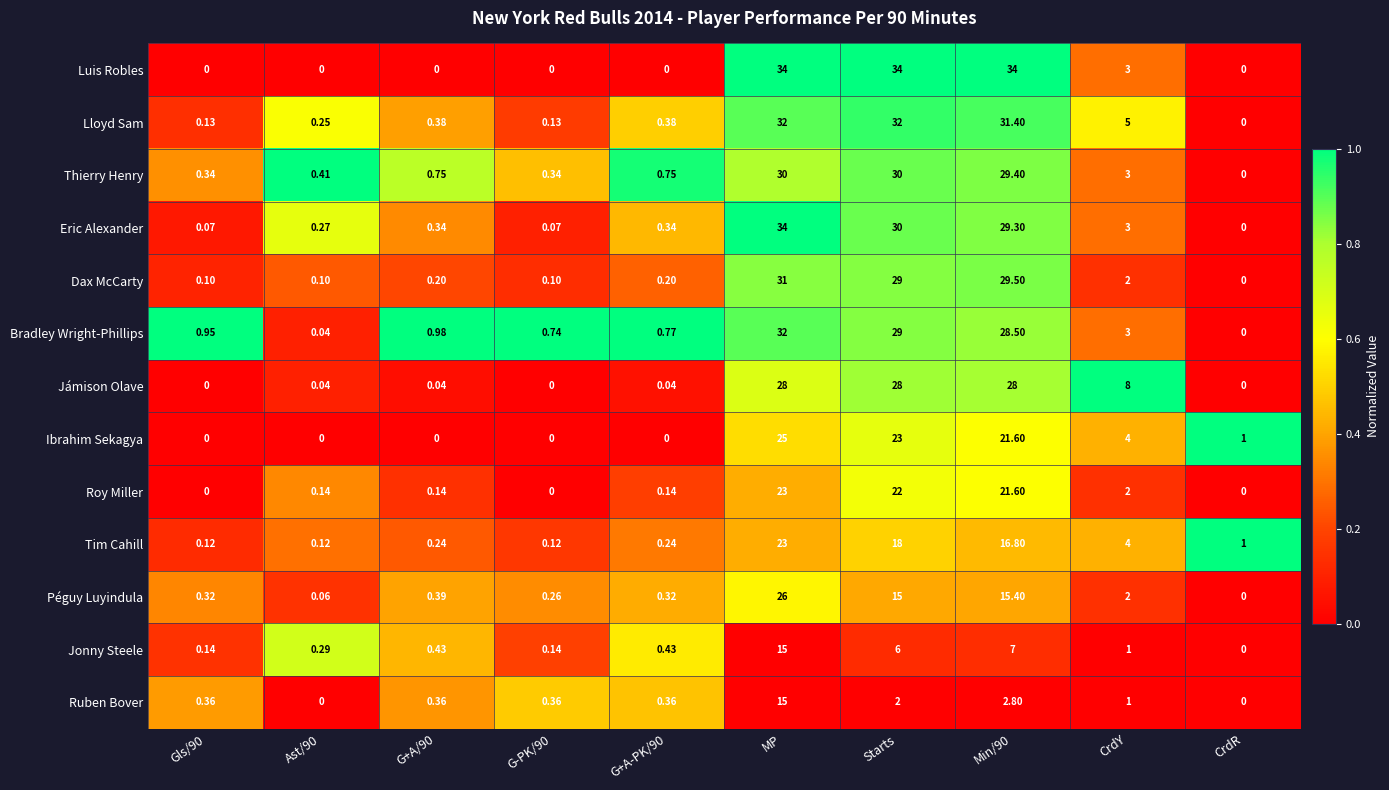

Which series has the largest total across all categories?

Luis Robles